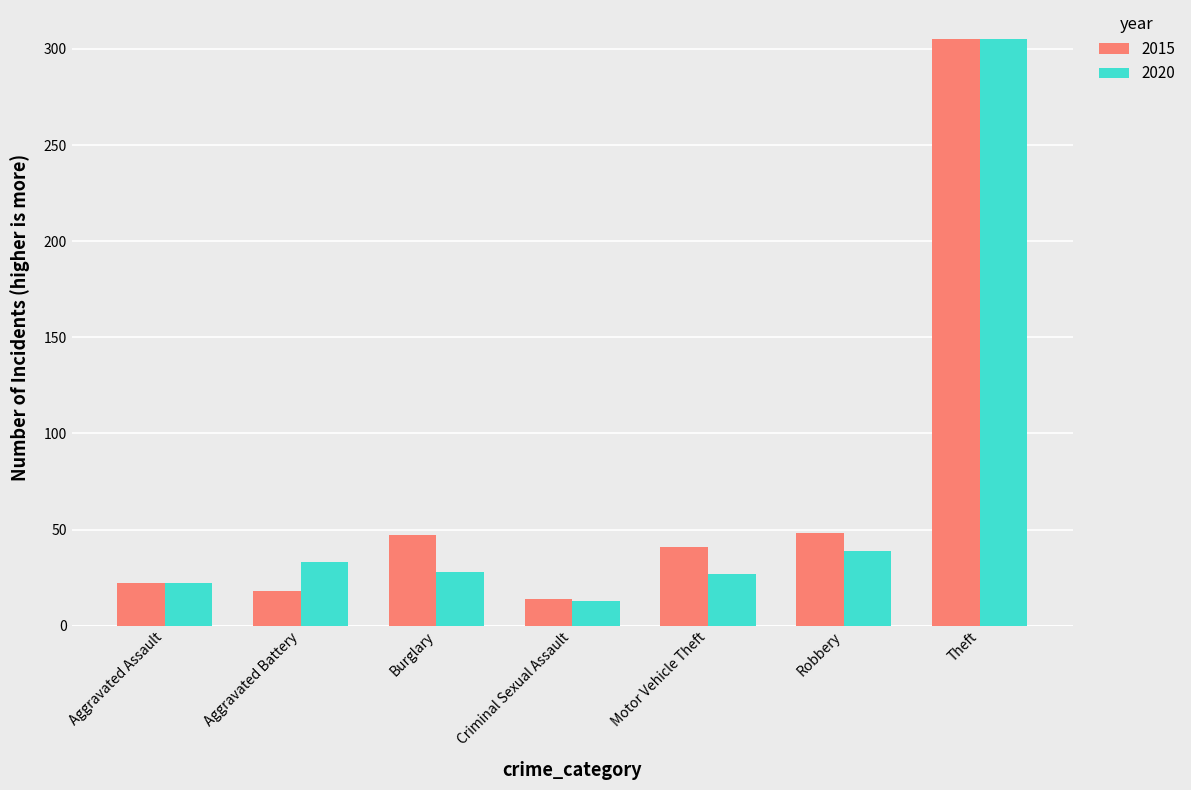

What position from the right is Theft?

1